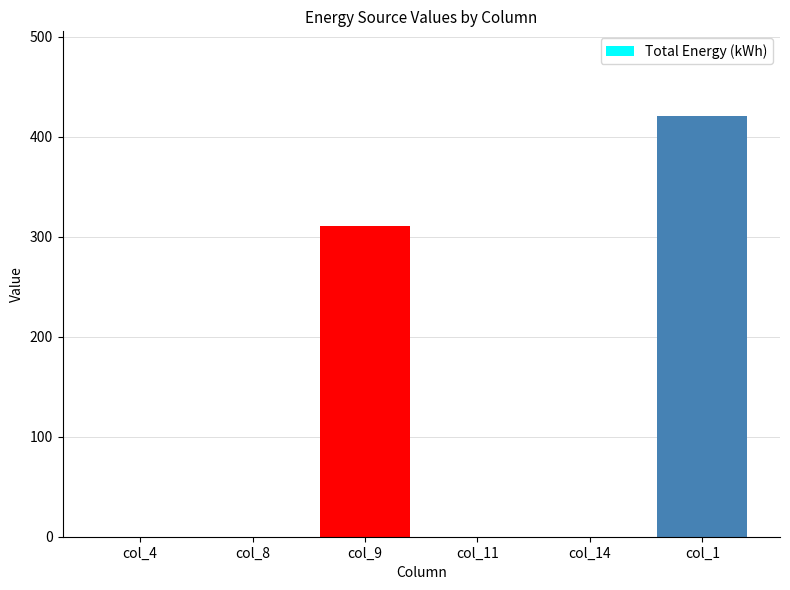

Which label corresponds to the largest value in the chart?

col_1